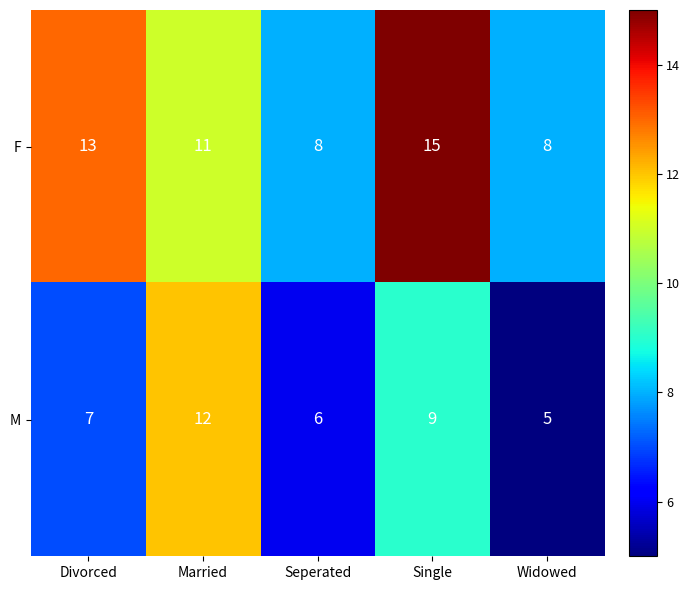

Reading left to right, what are all the values shown in this chart?

F: Divorced=13	Married=11	Seperated=8	Single=15	Widowed=8
M: Divorced=7	Married=12	Seperated=6	Single=9	Widowed=5